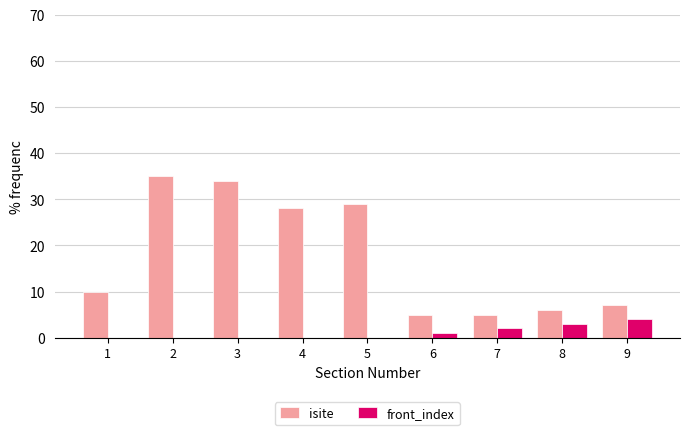

Which series changed the most between 5 and 6?

isite